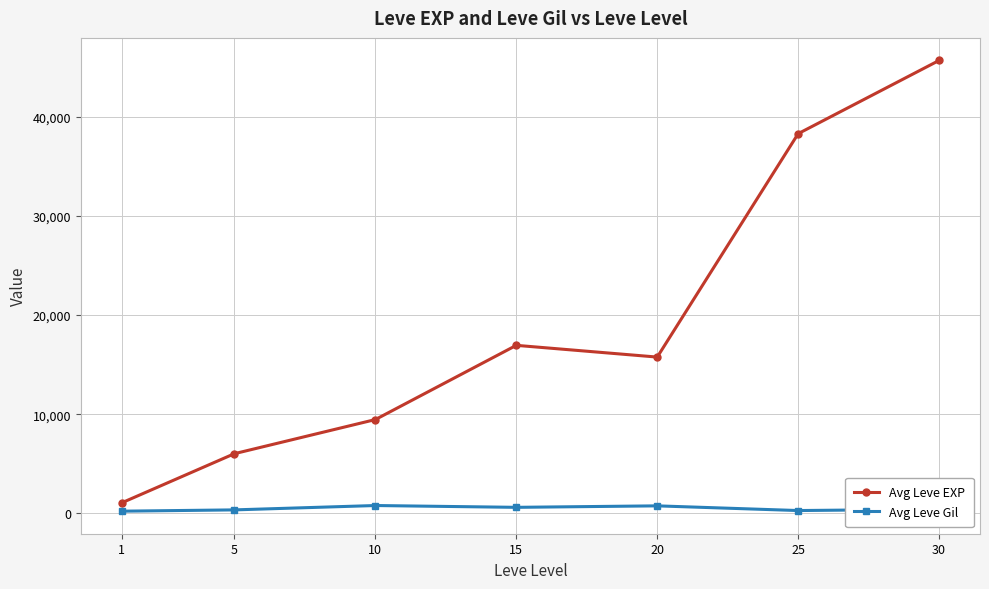

In Avg Leve EXP, how many points are higher than both neighbors (excluding endpoints)?

1